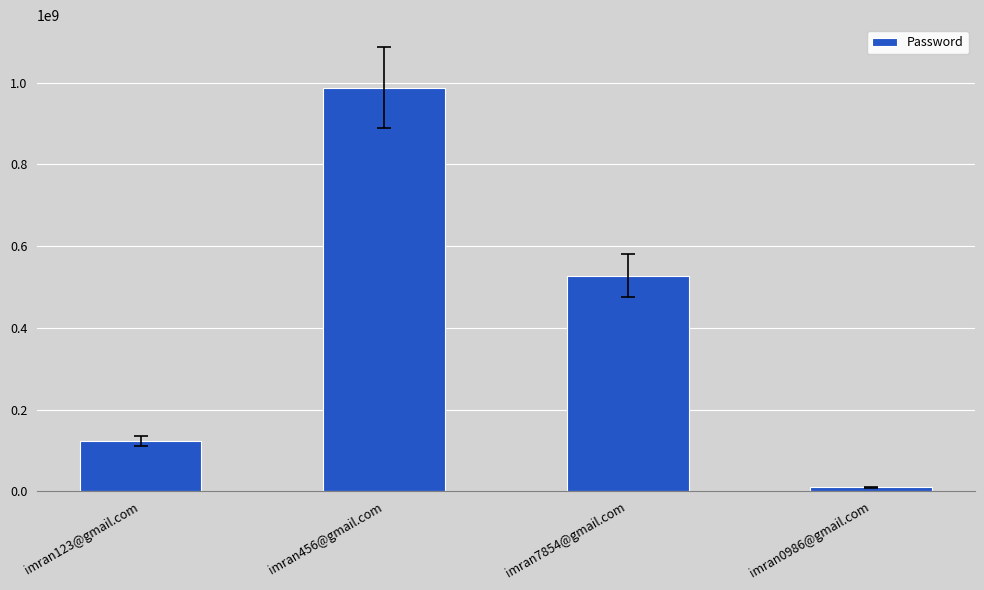

True or false: the data shows 1615955628 at imran456@gmail.com.

False